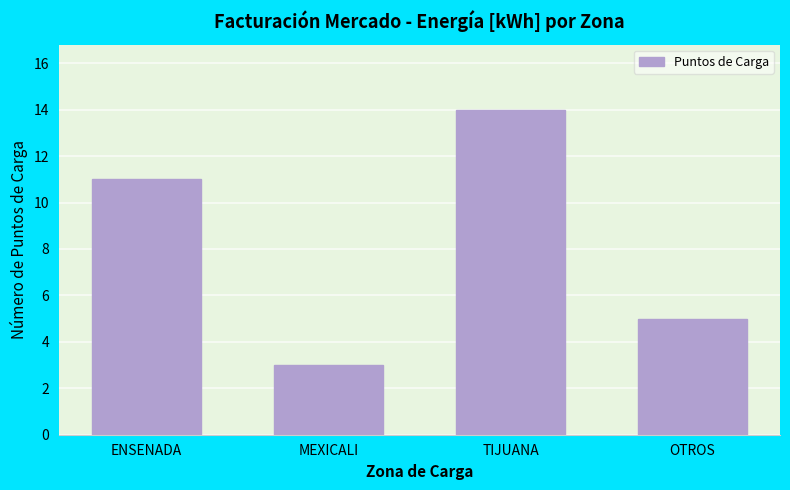

Reading left to right, list all the values displayed in this chart.

11	3	14	5